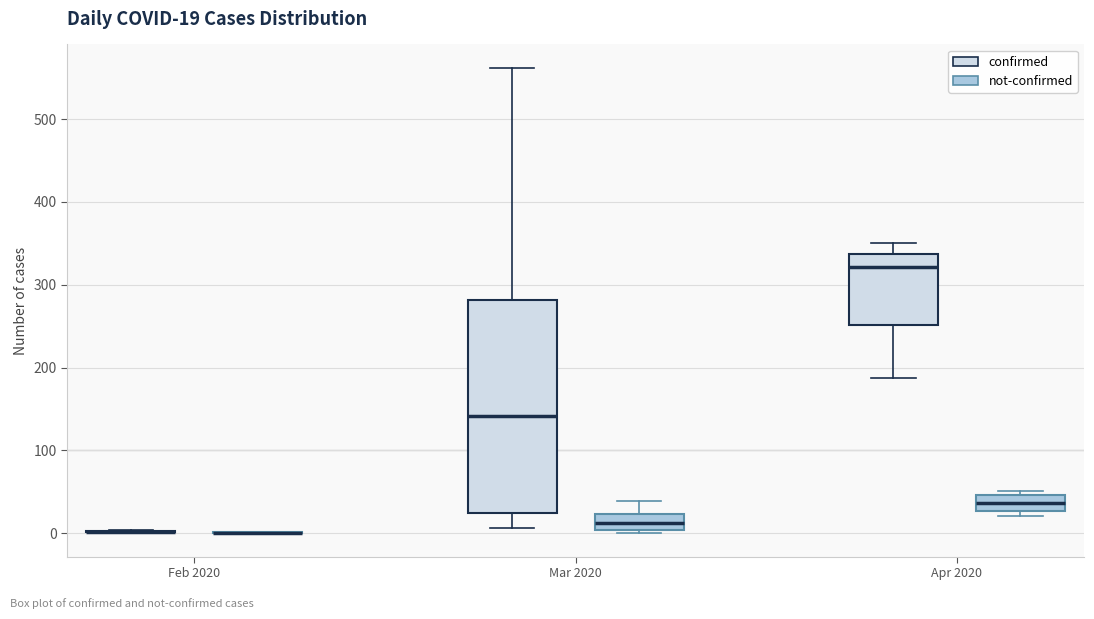

Which box is the tallest, from its lower edge to its upper edge?

Mar 2020 (confirmed)